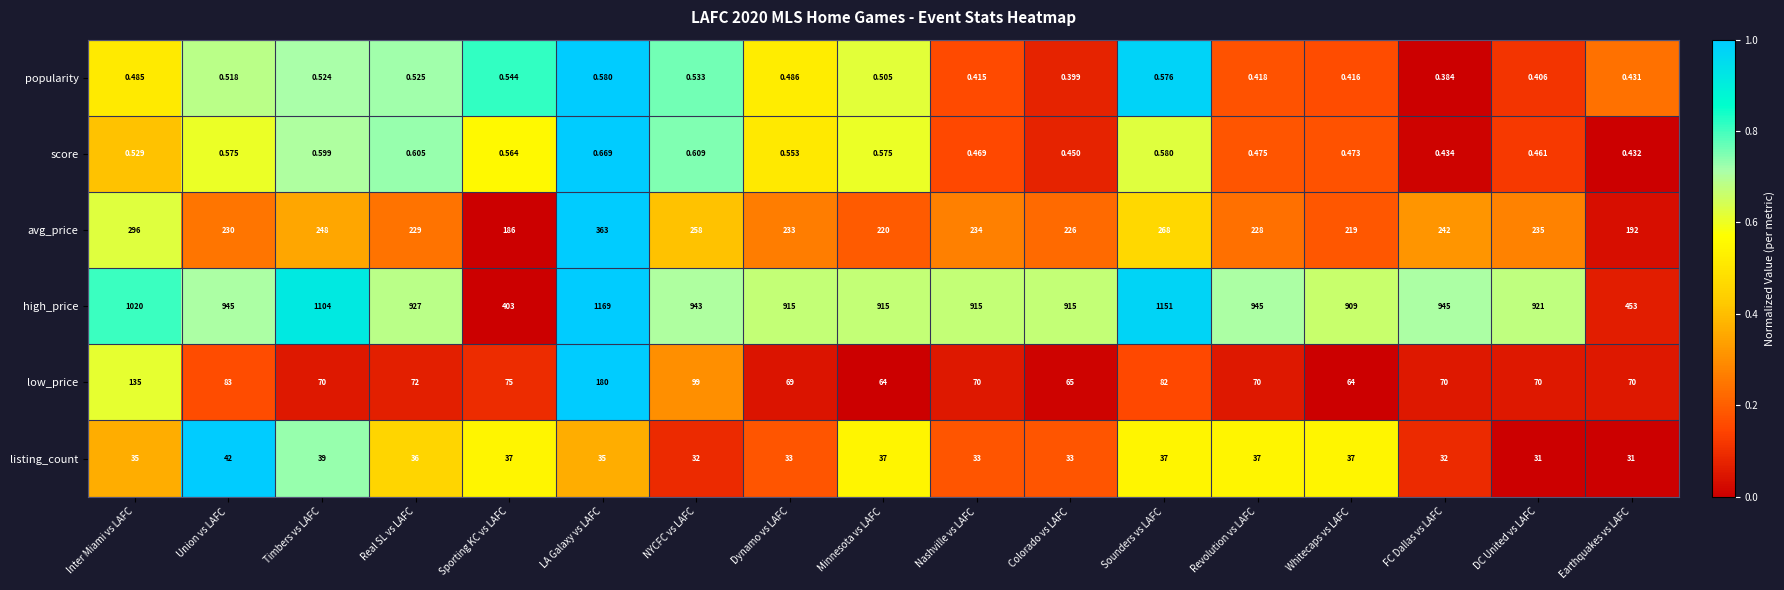

At which label does high_price first exceed 927?

Inter Miami vs LAFC